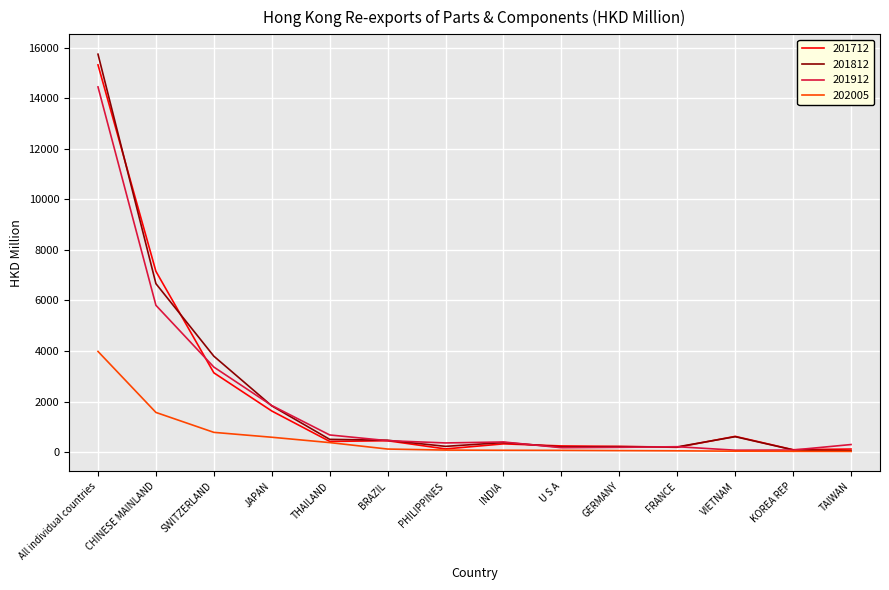

The value of 201812 at THAILAND is 503.1. True or false?

True